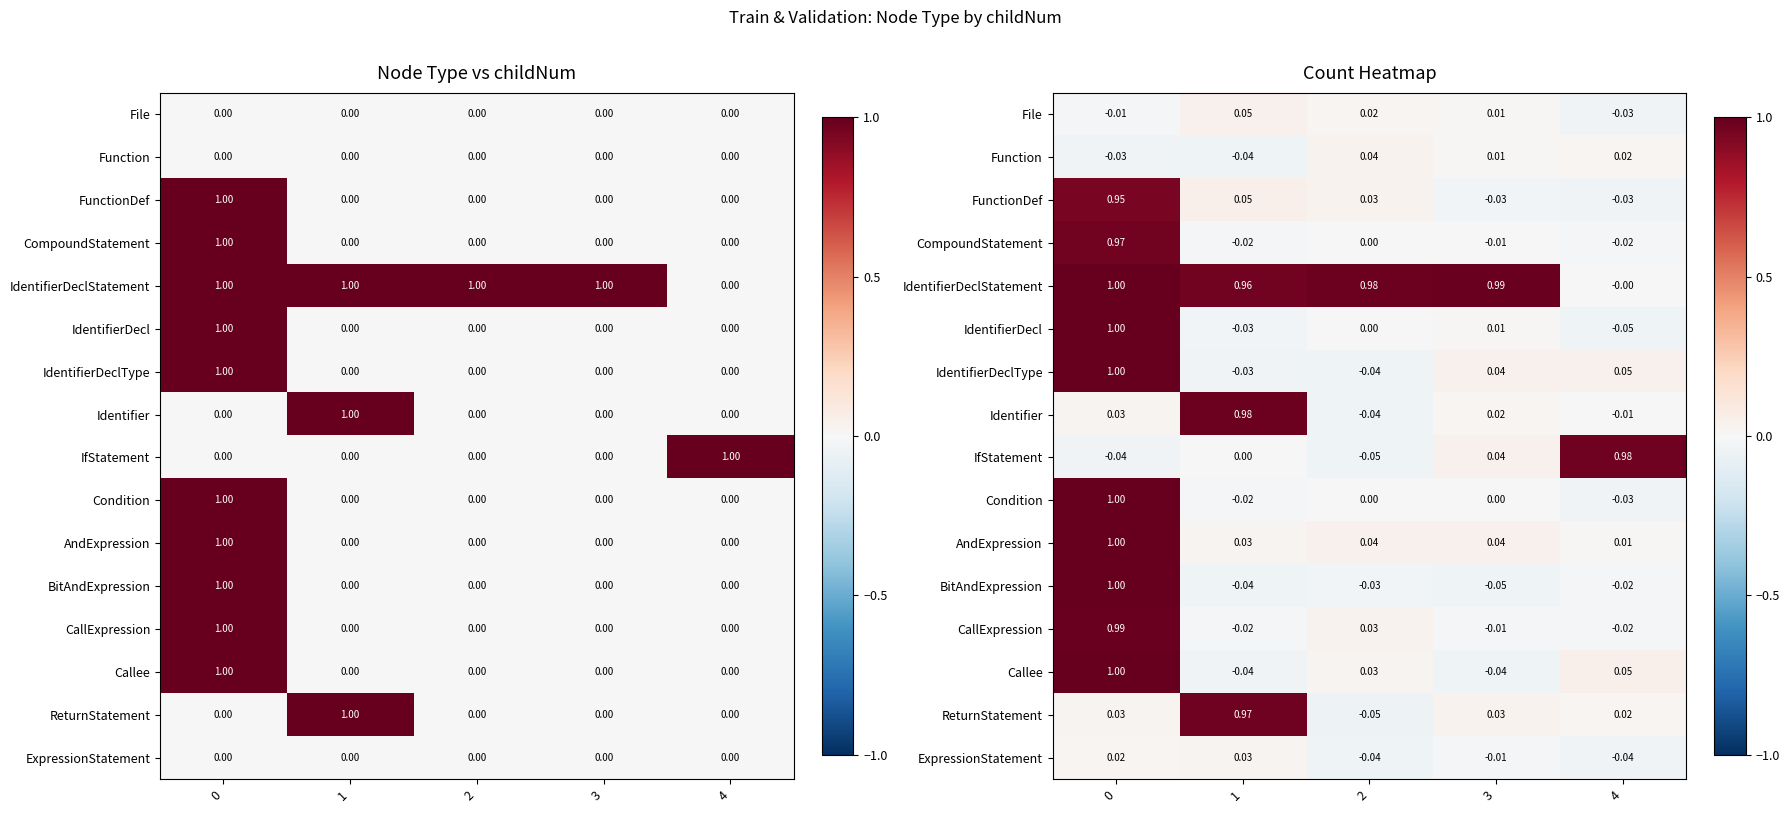

Which series has the largest total across all categories?

IdentifierDeclStatement